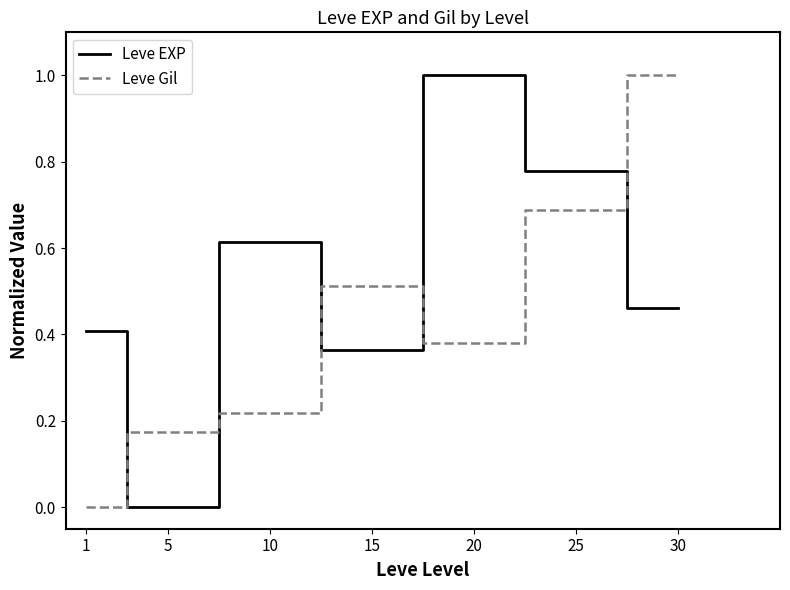

True or false: Leve Gil and Leve EXP cross at least once.

True